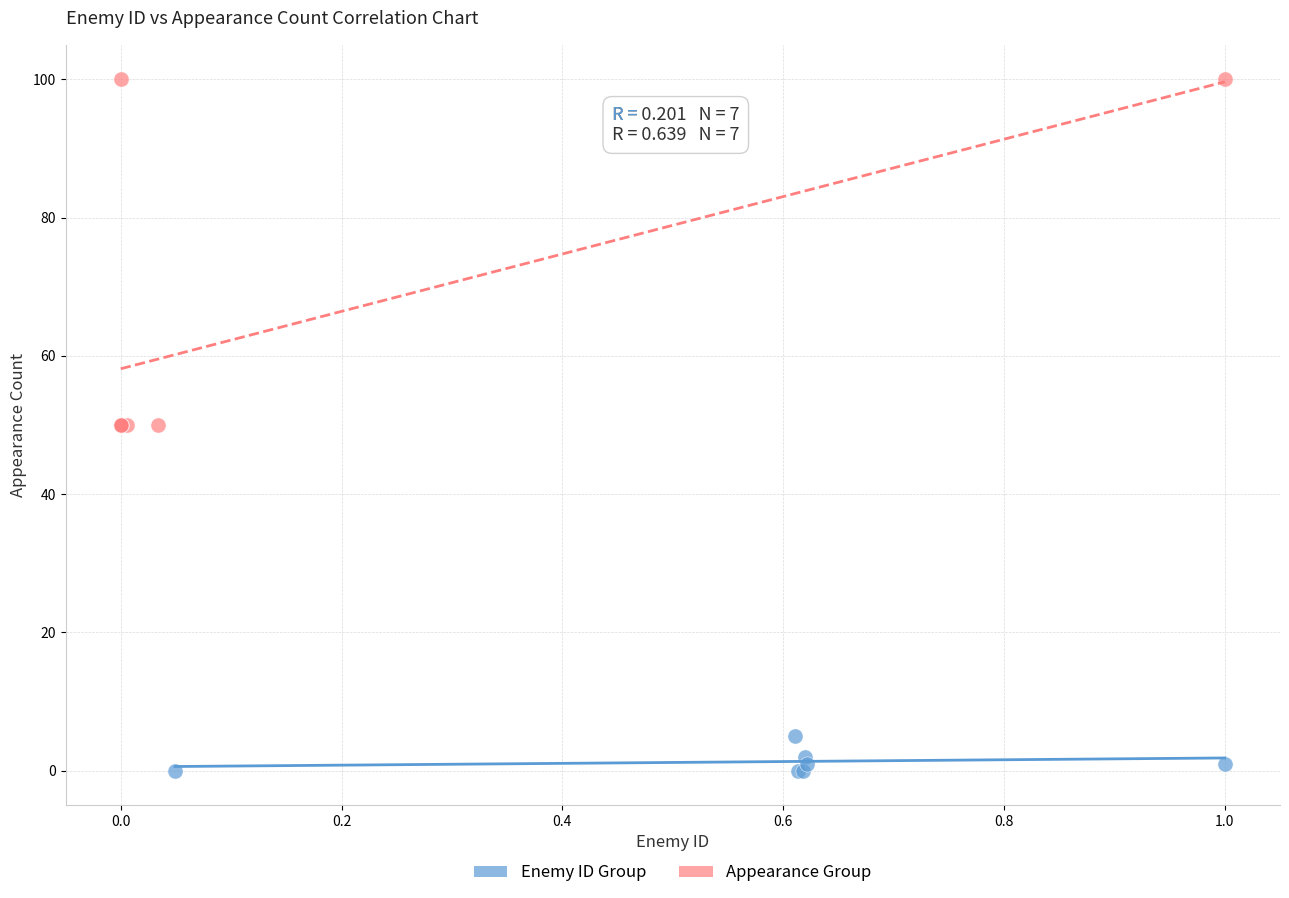

Which series reaches the maximum Y coordinate?

Appearance Group